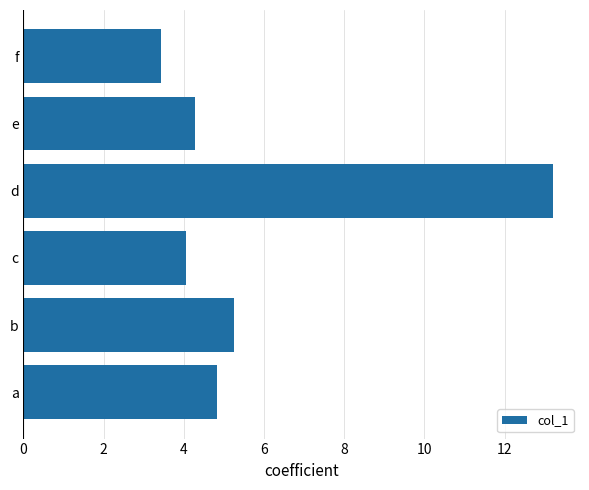

What is the change in value from d to e?

-8.9